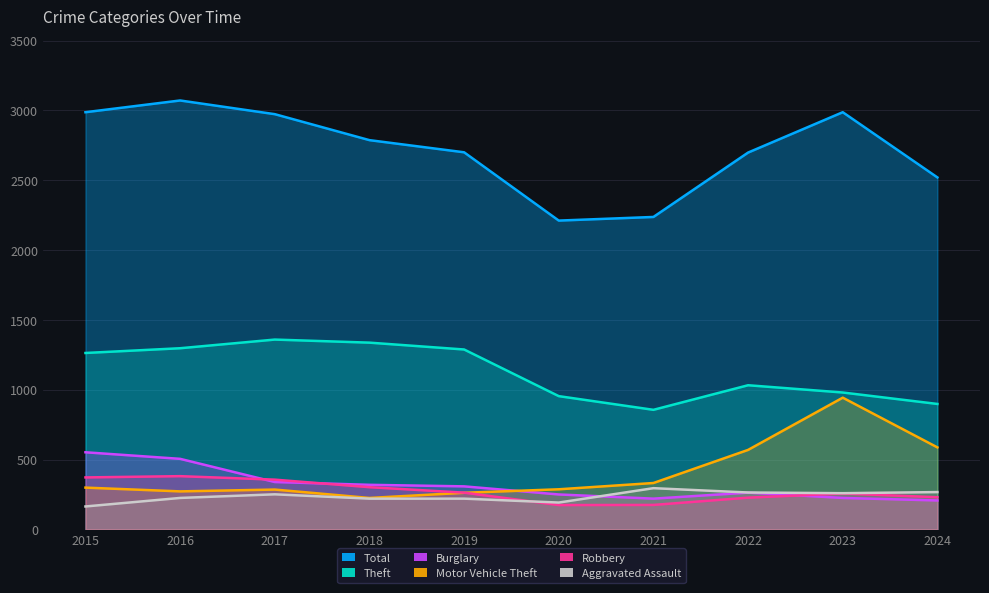

The value of Burglary at 2023 is 225. True or false?

True